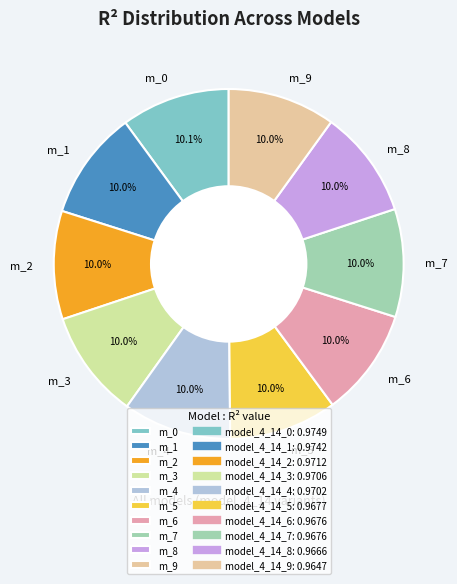

Does m_4 account for over 50% of the chart?

No